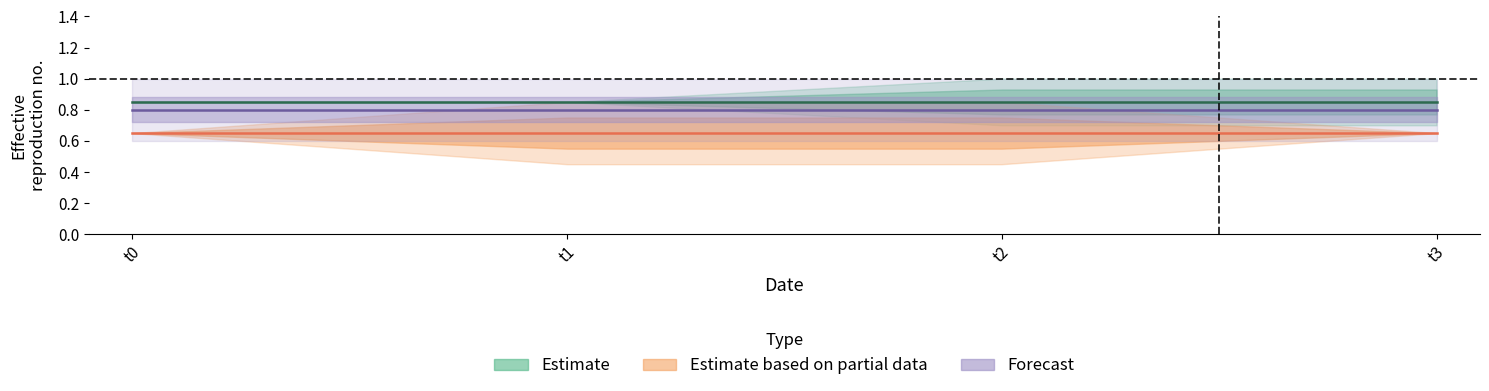

List the labels in order of n1 value, largest first.

0, 1, 2, 3